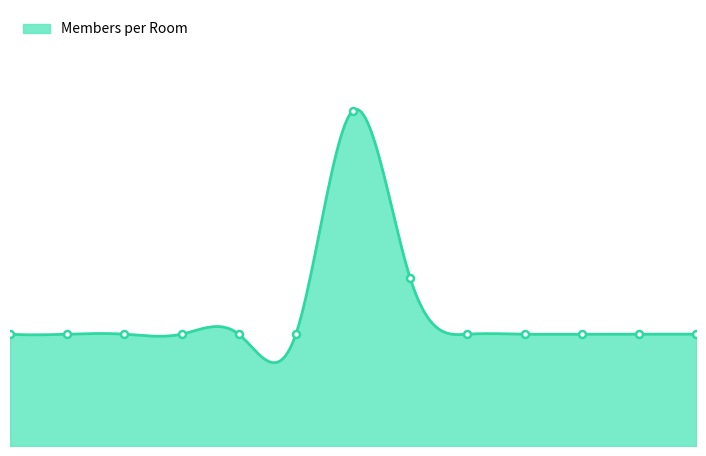

What is the ratio of the value at Room 9 to the value at Room 10?

1.0